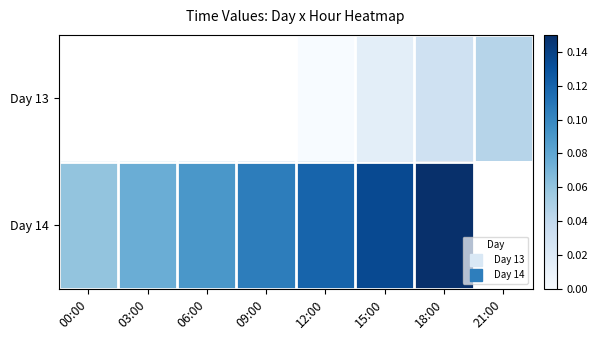

What is the difference between the highest and lowest values at 18:00?

0.1